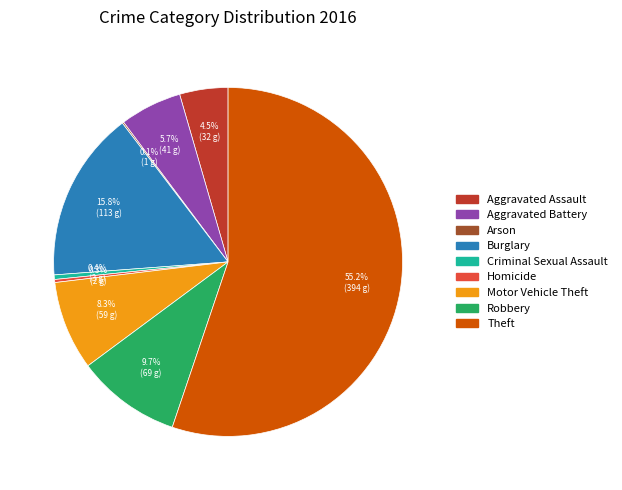

Which category has the biggest portion of the pie?

Theft